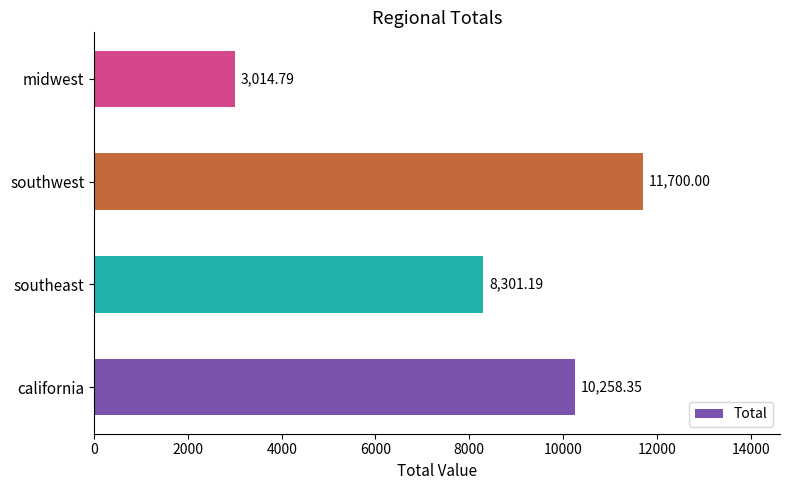

At which category does the chart reach its peak across all series?

southwest